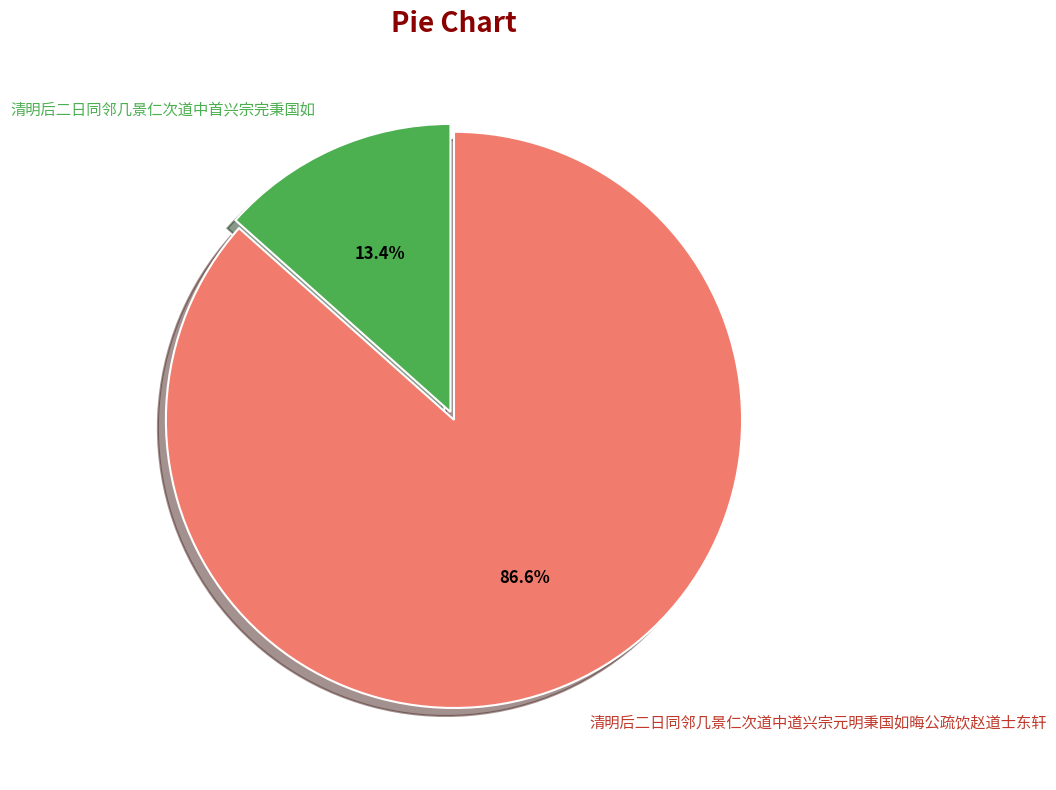

What percentage is the 清明后二日同邻几景仁次道中道兴宗元明秉国如晦公疏饮赵道士东轩 slice, to the nearest percent?

87%